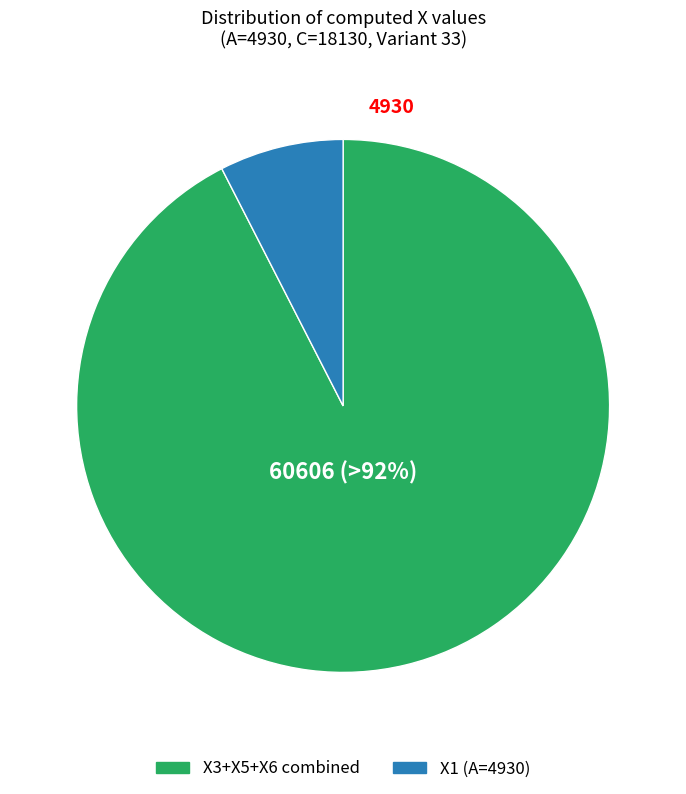

What is the largest slice in the pie chart?

X3+X5+X6 combined